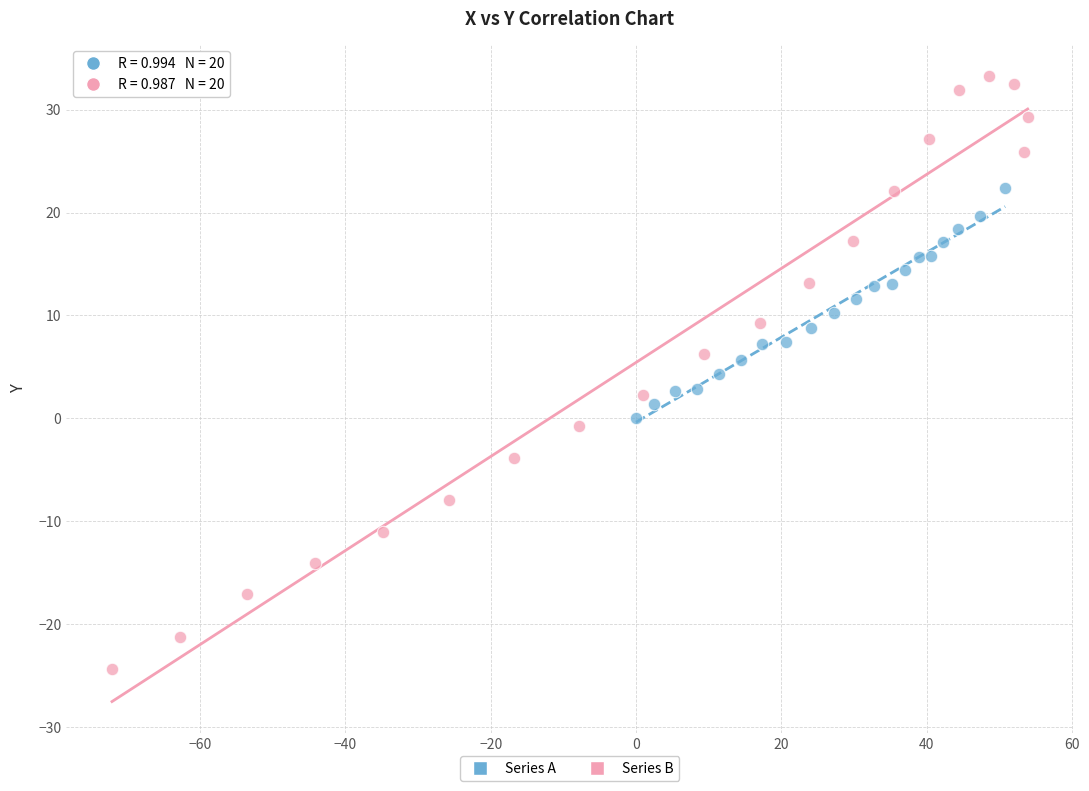

Which series contains the highest Y value?

Series B